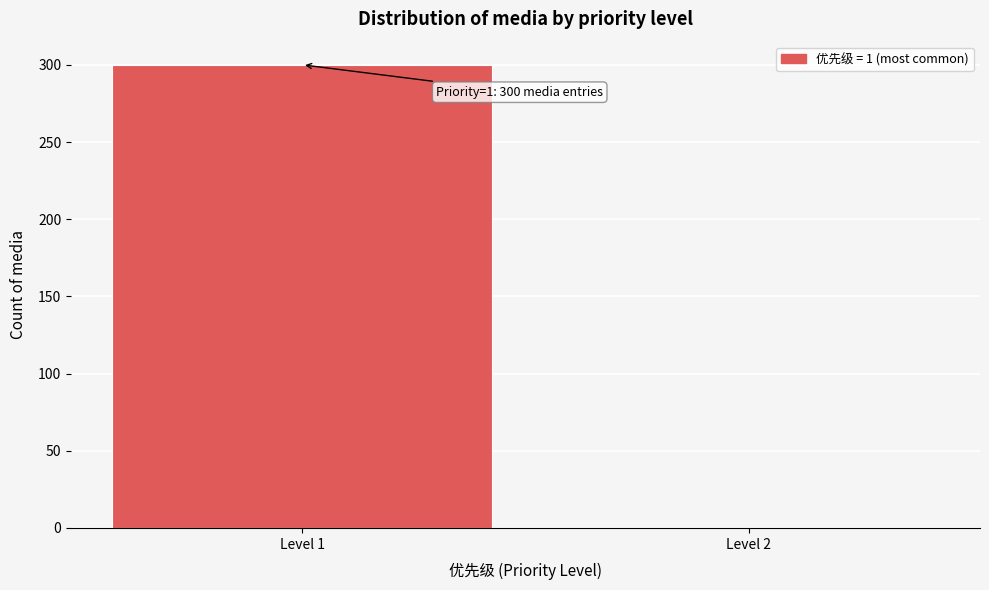

Reading left to right, extract all data points from this chart.

Level 1=300	Level 2=0